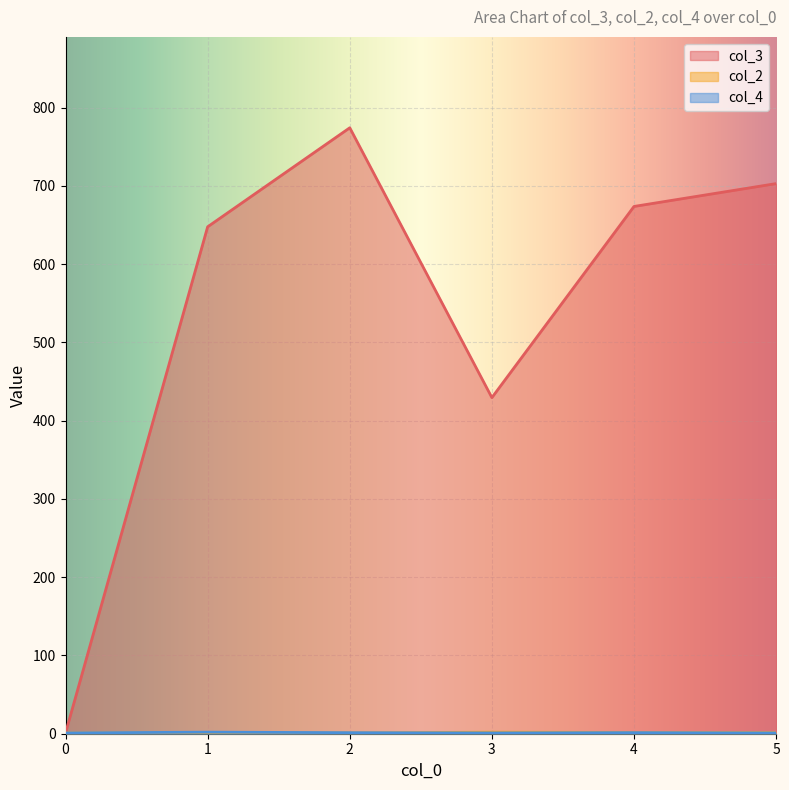

The value of col_4 at 1 is 11. True or false?

False